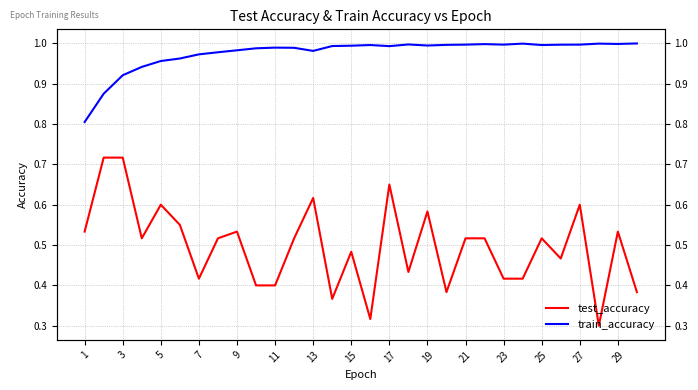

Which series has the largest total across all categories?

train_accuracy